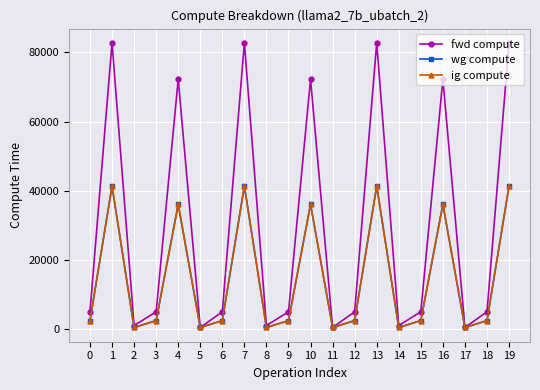

Is this an area chart (filled region under the line)?

No